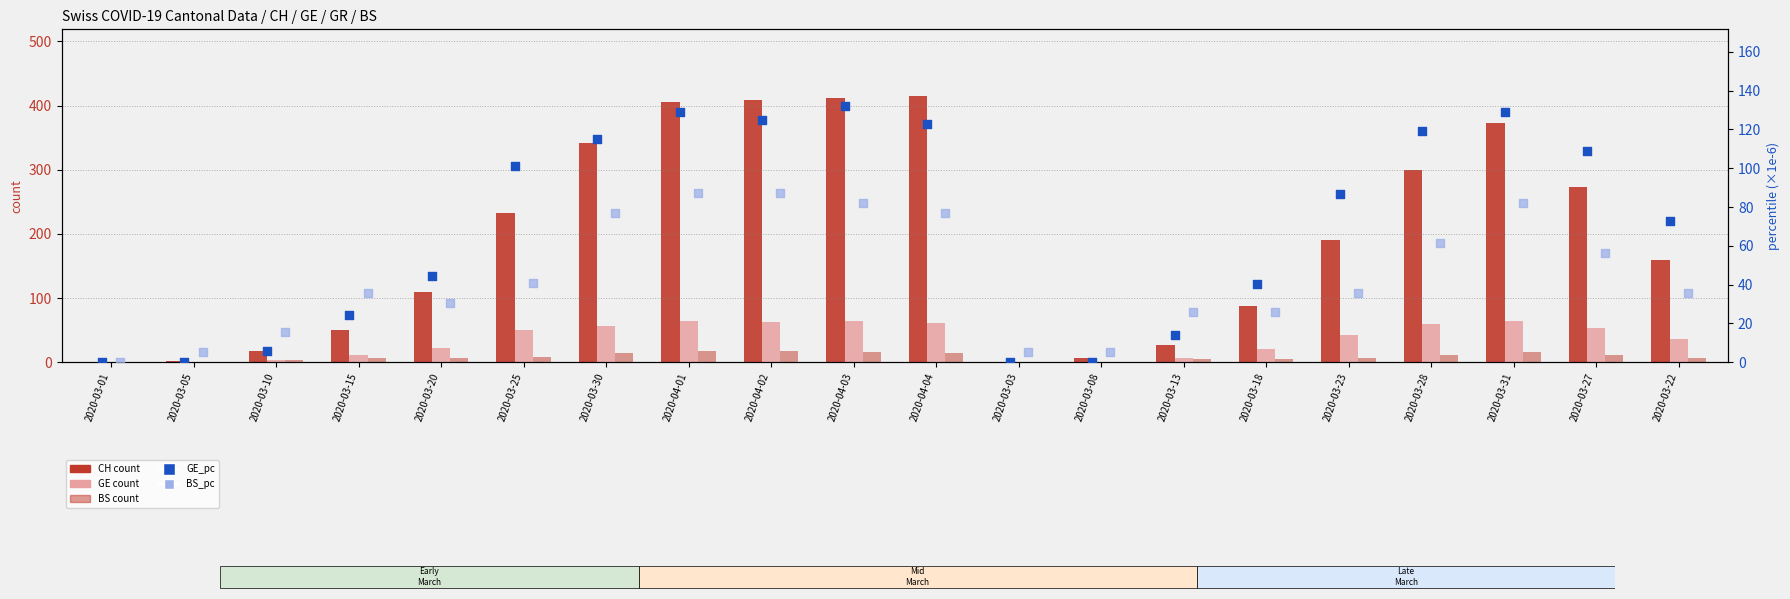

Which series has the largest total across all categories?

CH (count)